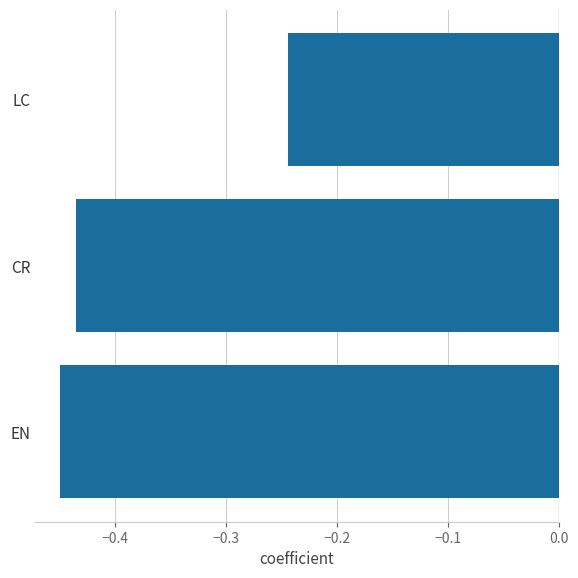

The chart shows a value of -0.2 at EN. True or false?

False